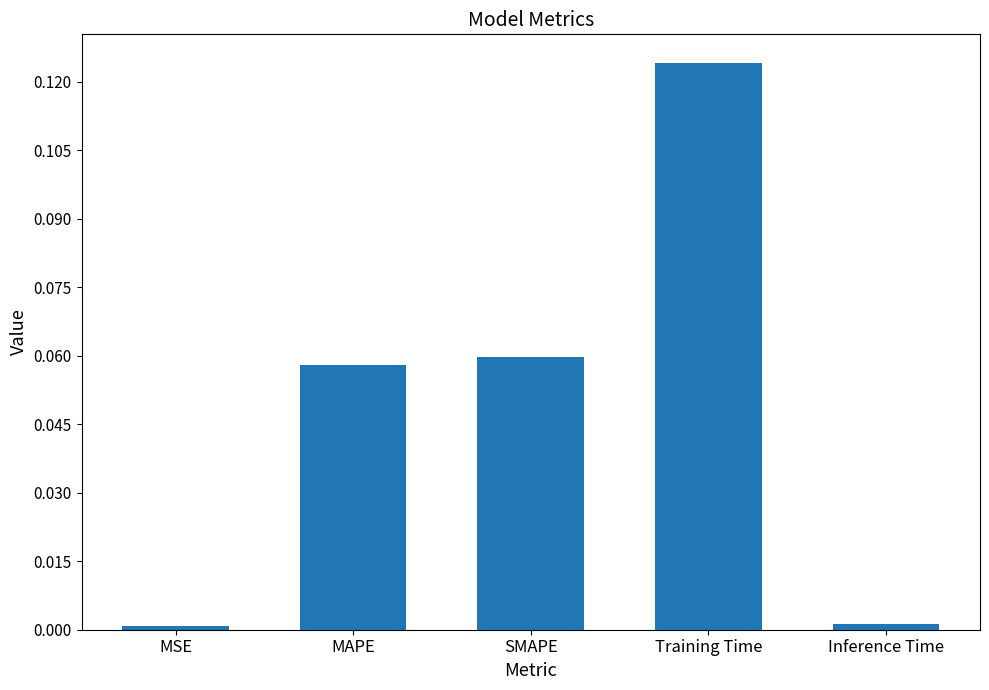

The value at MSE is 0.0. True or false?

True